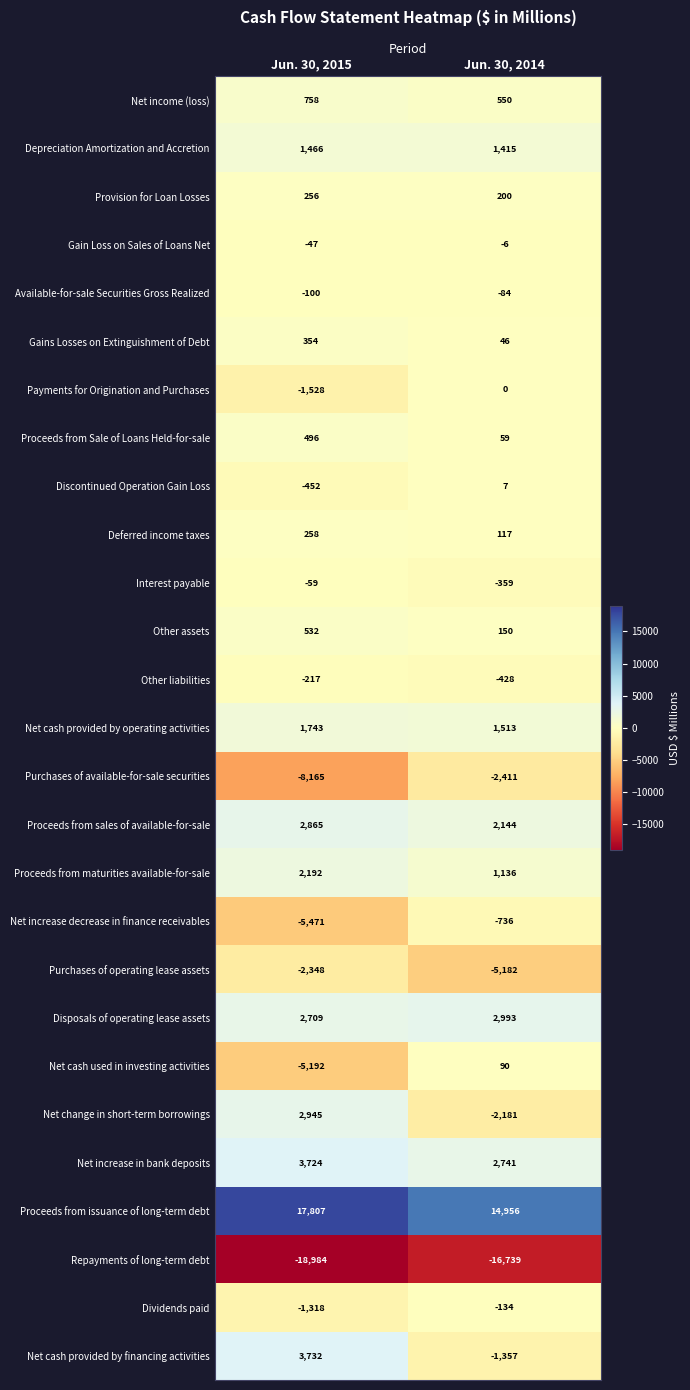

What is the average value of the Other assets series?

341